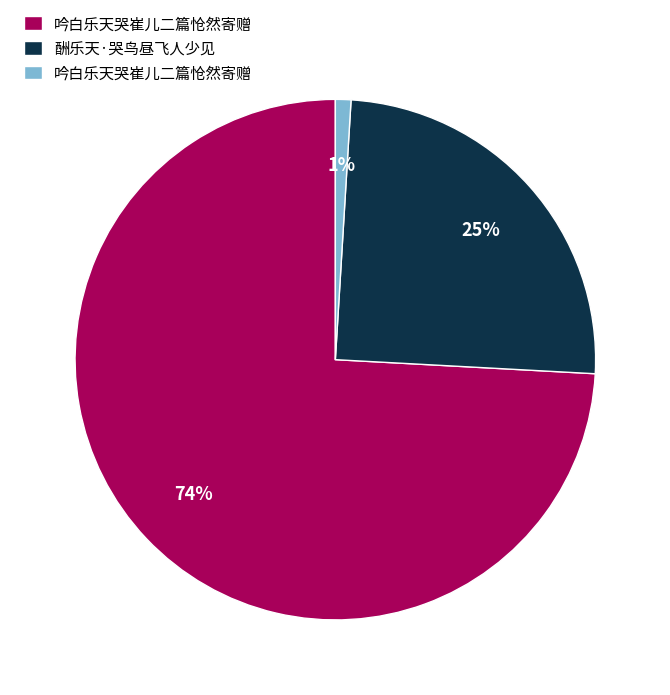

To the nearest percent, what is the average slice percentage?

33%